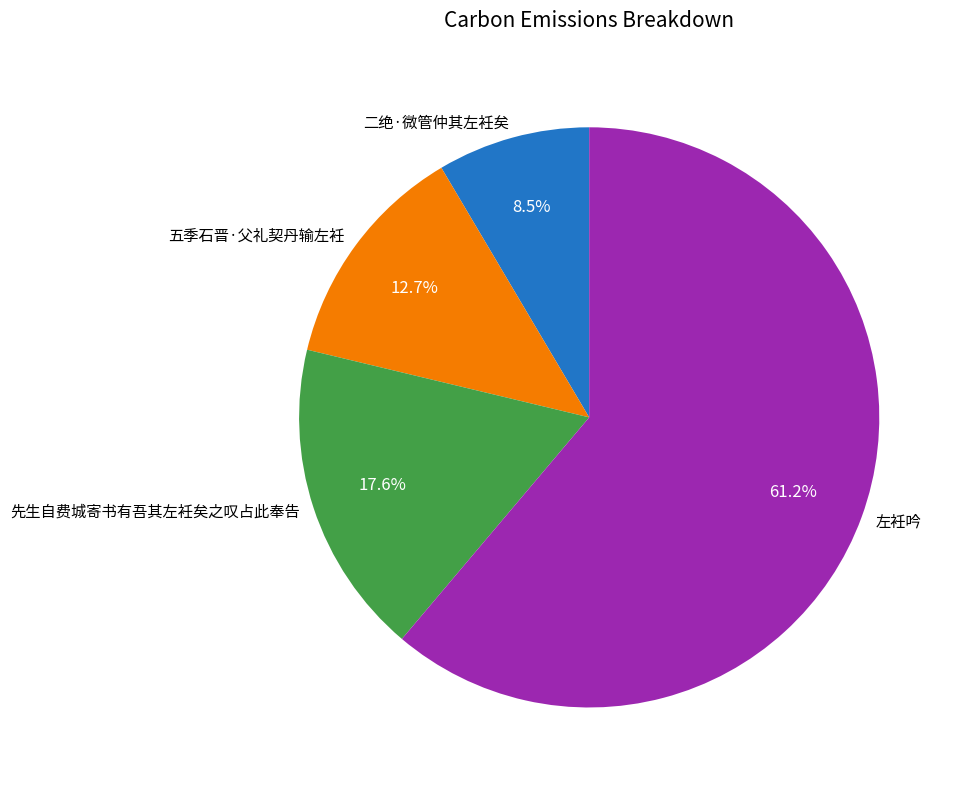

Which category has the smallest portion of the pie?

二绝·微管仲其左衽矣